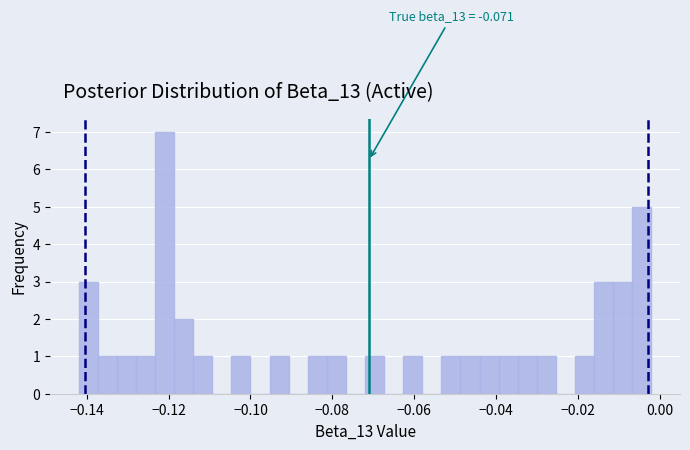

Around what value on the x-axis is the tallest bar? Give the approximate position of its centre, as read against the axis.

-0.120